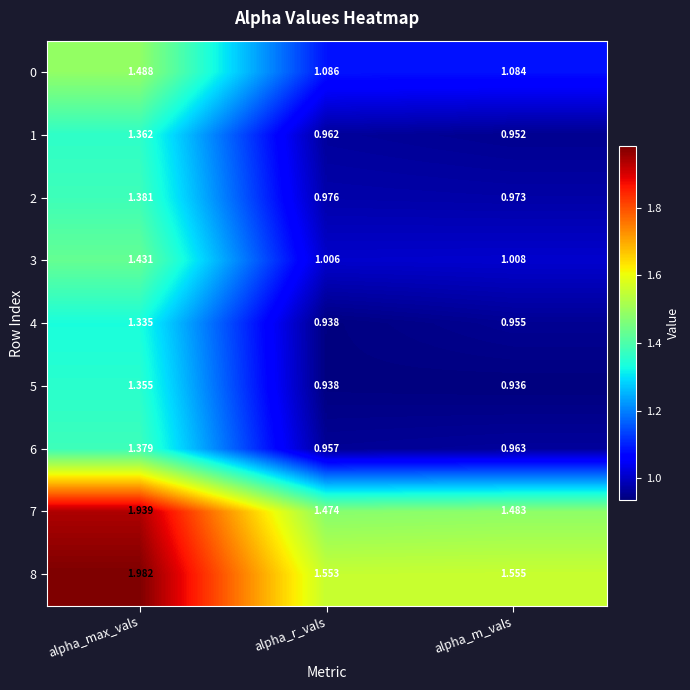

List the labels in order of 2 value, smallest first.

alpha_m_vals, alpha_r_vals, alpha_max_vals